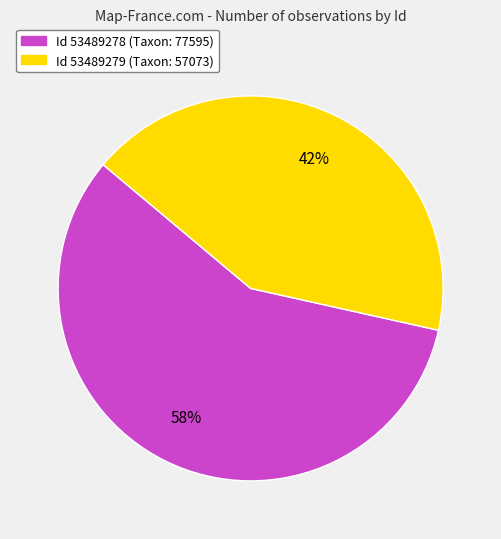

Is there a majority slice in this chart?

Yes